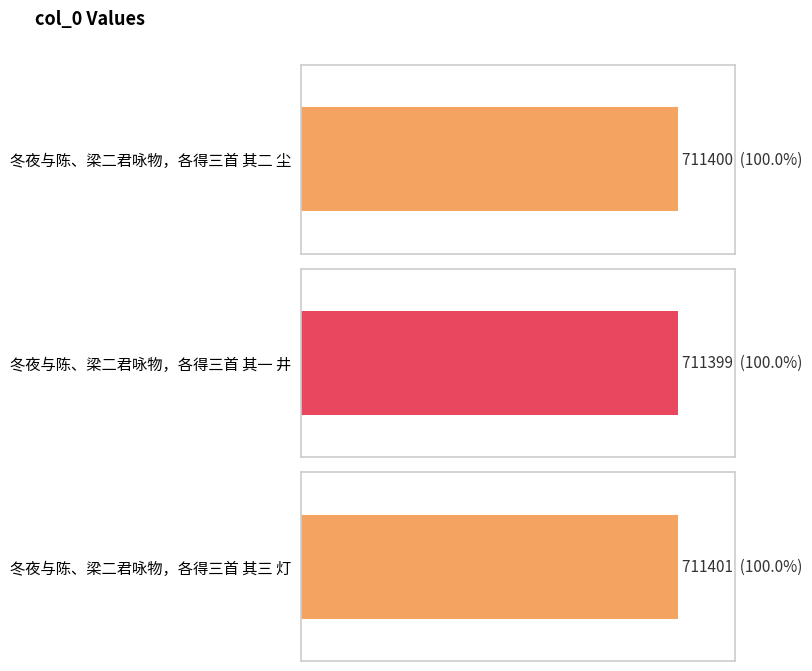

The chart shows a value of 261279 at 冬夜与陈、梁二君咏物，各得三首 其三 灯. True or false?

False